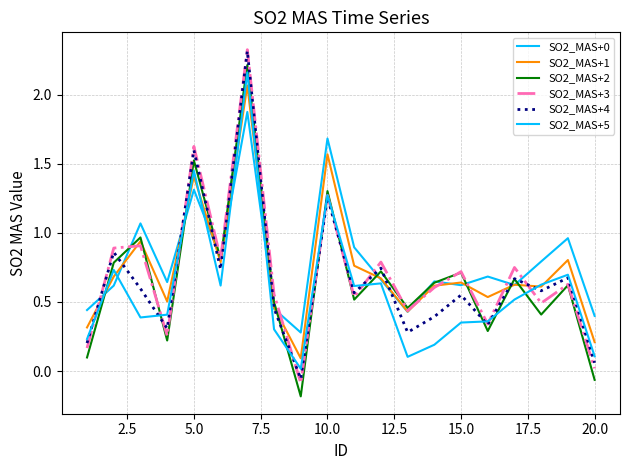

What is the lowest value of the SO2_MAS+0 series?

0.3